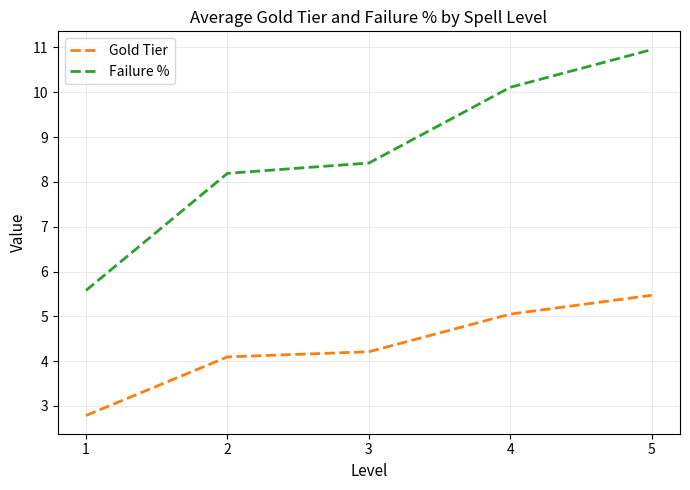

True or false: Gold Tier has a value of 8.6 at 4.

False